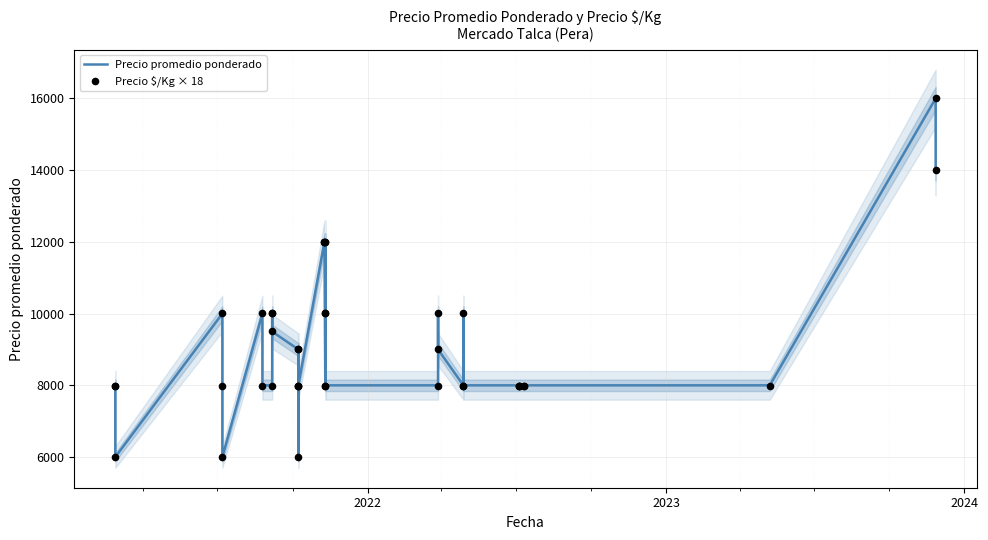

Which series has the widest spread of Y values?

Precio $/Kg × 18